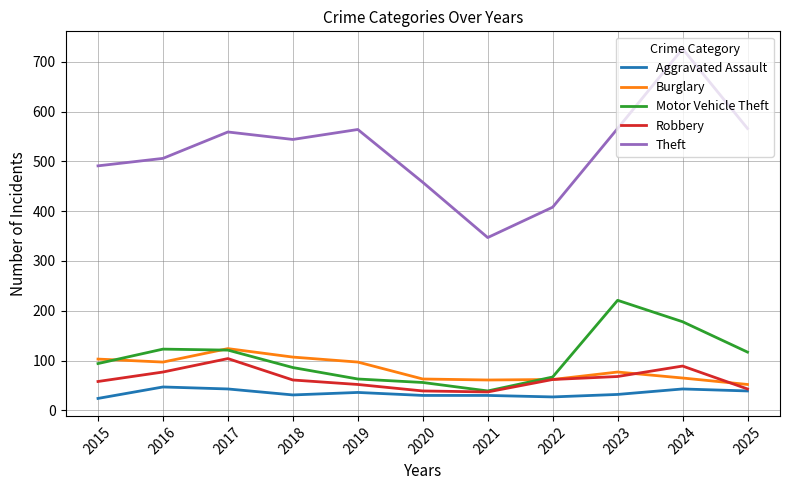

Where is Theft nearest to the value 536?

2018